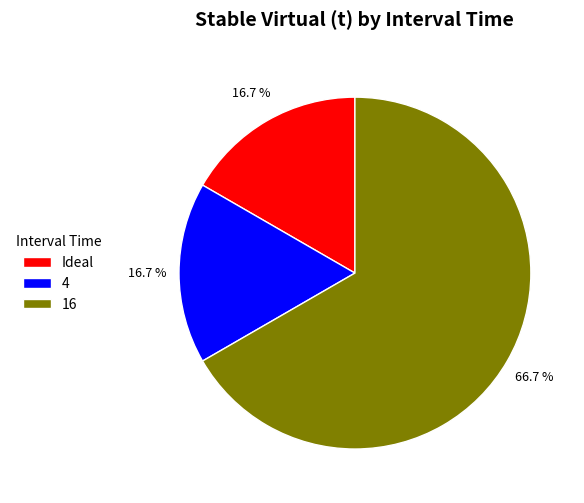

What is the largest slice in the pie chart?

16